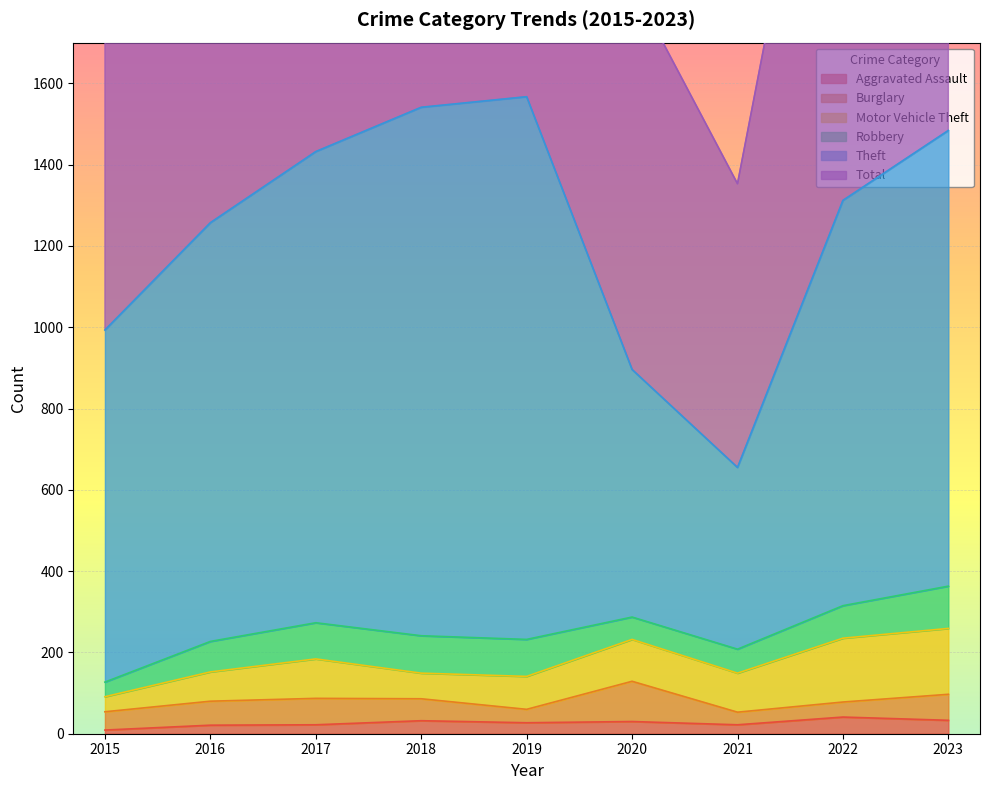

Reading left to right, extract all data points from this chart.

Aggravated Assault: 9	21	22	32	27	30	22	41	33
Burglary: 45	59	65	54	33	99	31	37	64
Motor Vehicle Theft: 37	72	97	63	81	103	96	157	162
Robbery: 36	75	89	92	91	55	59	80	104
Theft: 866	1030	1159	1300	1335	609	447	997	1121
Total: 1029	1305	1484	1607	1631	948	698	1384	1544